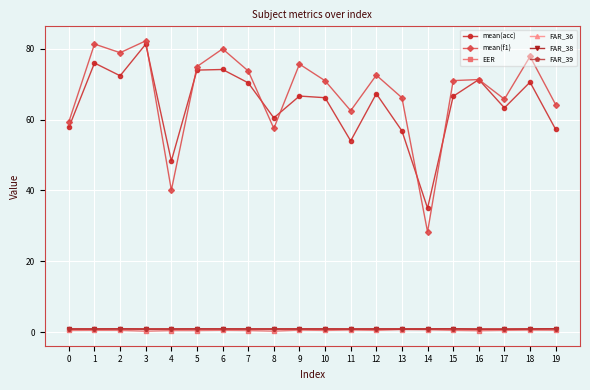

True or false: FAR_38 has more than 2 points higher than both neighbors.

True